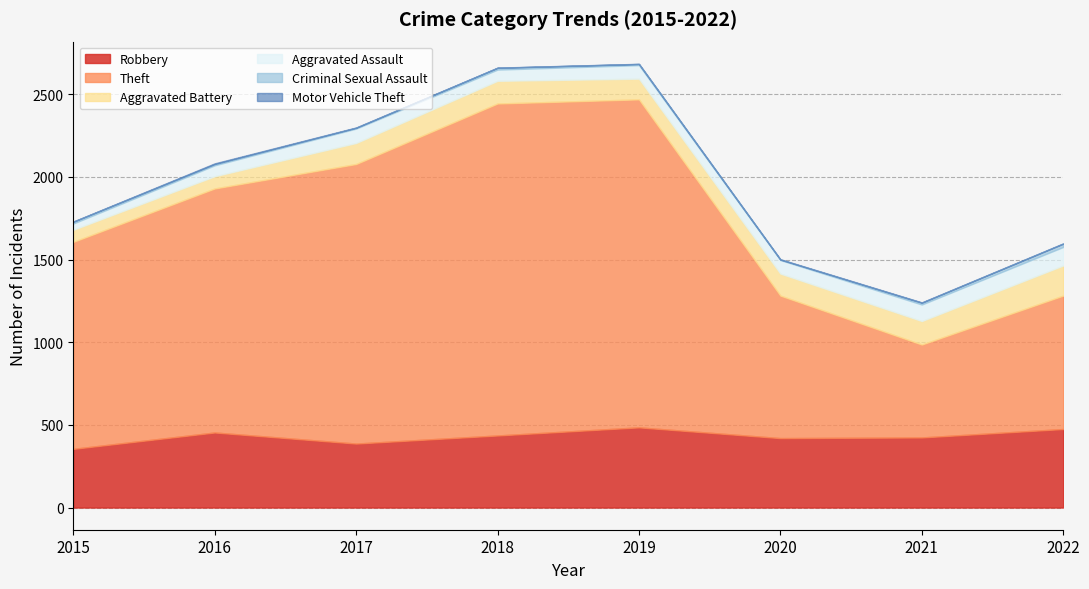

Reading left to right, list all the values displayed in this chart.

Robbery: 2015=355	2016=454	2017=387	2018=436	2019=485	2020=420	2021=424	2022=475
Theft: 2015=1252	2016=1476	2017=1691	2018=2008	2019=1984	2020=862	2021=562	2022=807
Aggravated Battery: 2015=73	2016=74	2017=127	2018=137	2019=125	2020=133	2021=142	2022=182
Aggravated Assault: 2015=38	2016=66	2017=87	2018=68	2019=82	2020=82	2021=100	2022=112
Criminal Sexual Assault: 2015=11	2016=8	2017=5	2018=11	2019=7	2020=3	2021=11	2022=20
Motor Vehicle Theft: 2015=1	2016=4	2017=2	2018=1	2019=1	2020=2	2021=2	2022=2